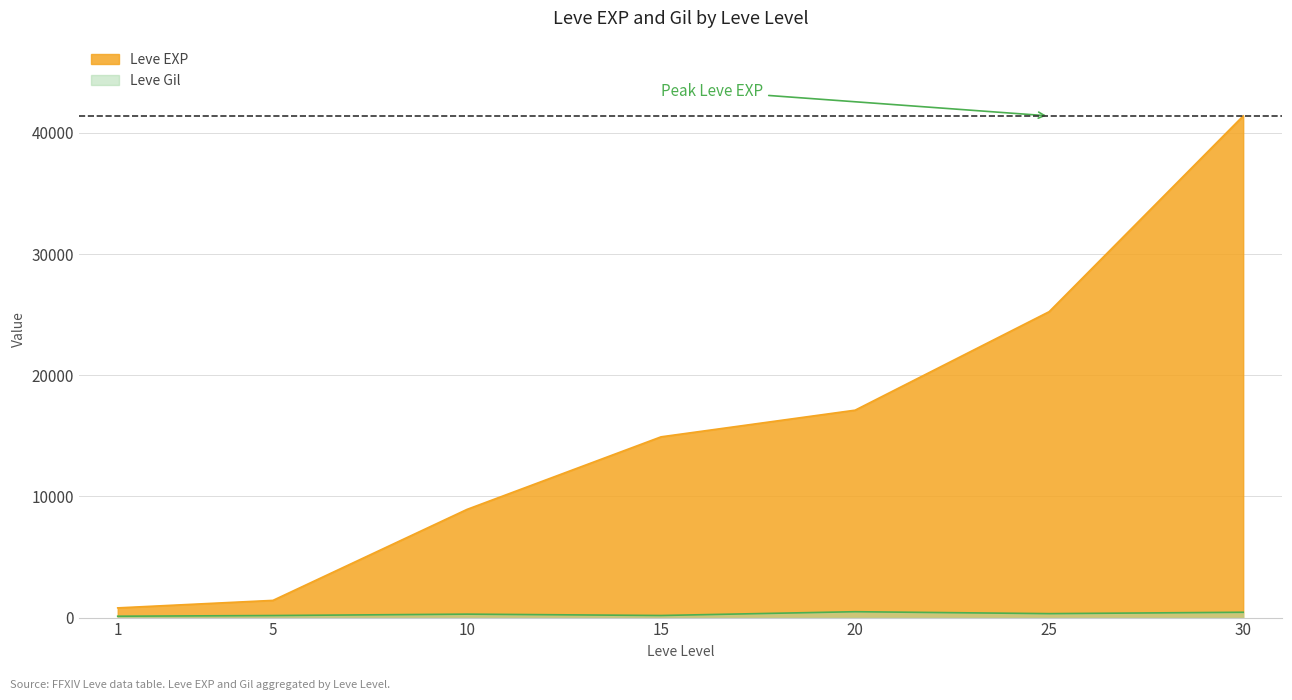

Reading left to right, transcribe all the data shown in this chart.

Leve EXP: 1=800	5=1420	10=8930	15=14920	20=17120	25=25250	30=41410
Leve Gil: 1=113	5=169	10=284	15=172	20=485	25=326	30=440